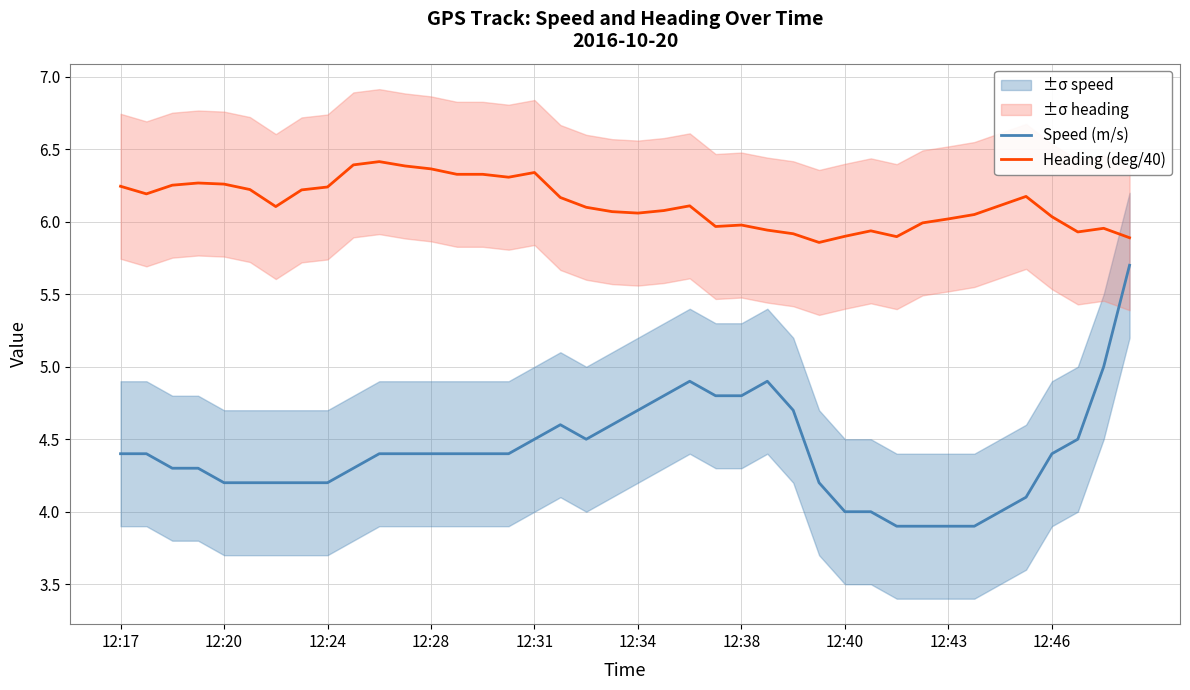

Rank the series by their average value, from highest to lowest.

Heading (deg/40), Speed (m/s)